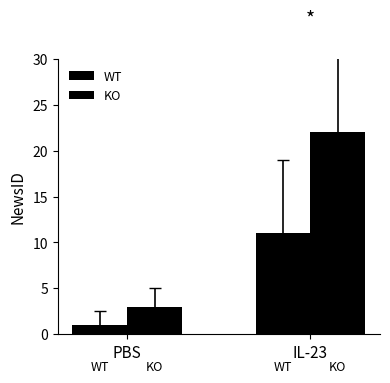

Rank the categories by KO value from highest to lowest.

IL-23, PBS